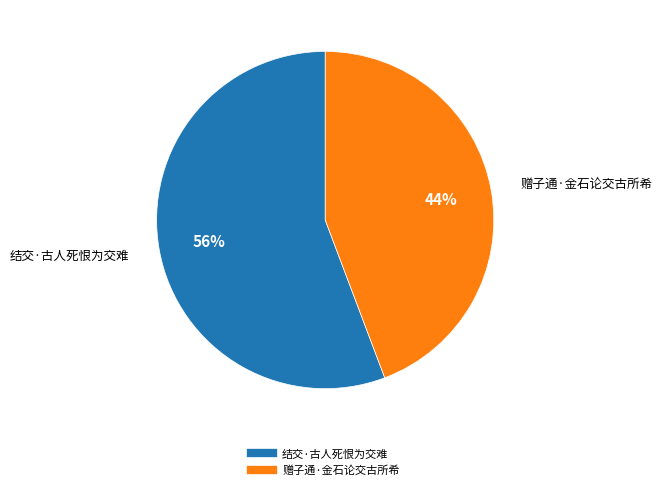

Does any single category account for the majority?

Yes